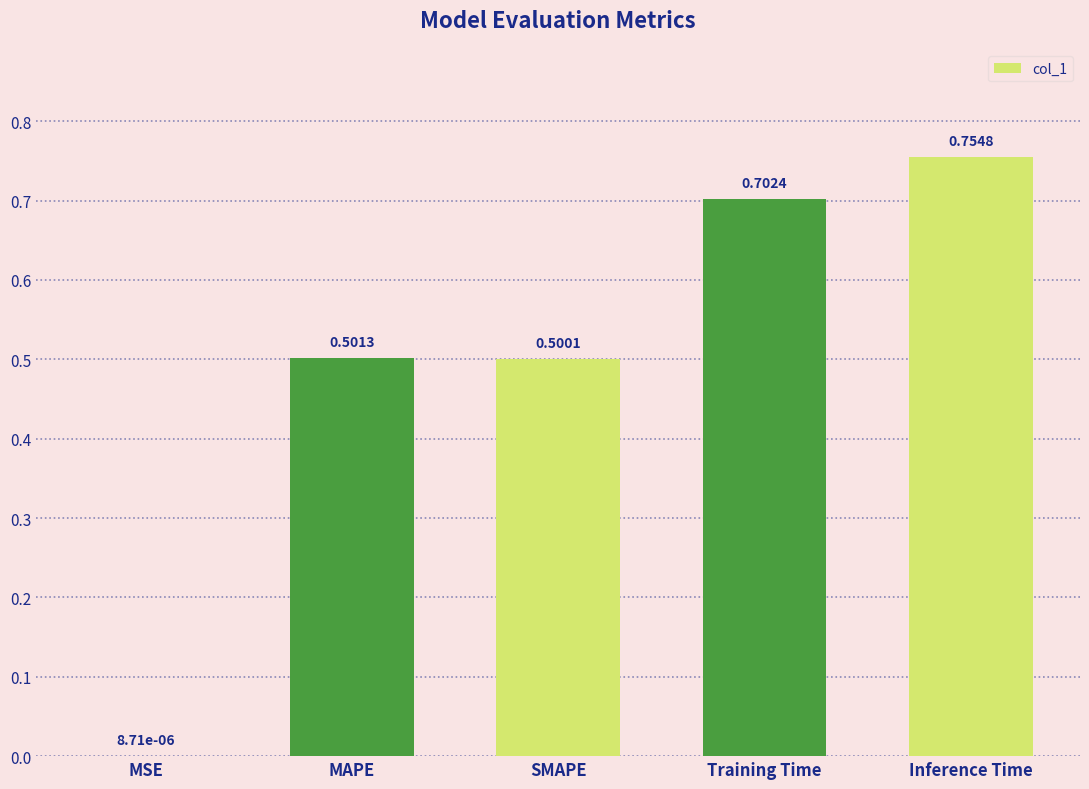

At which label is the value closest to 0?

MSE